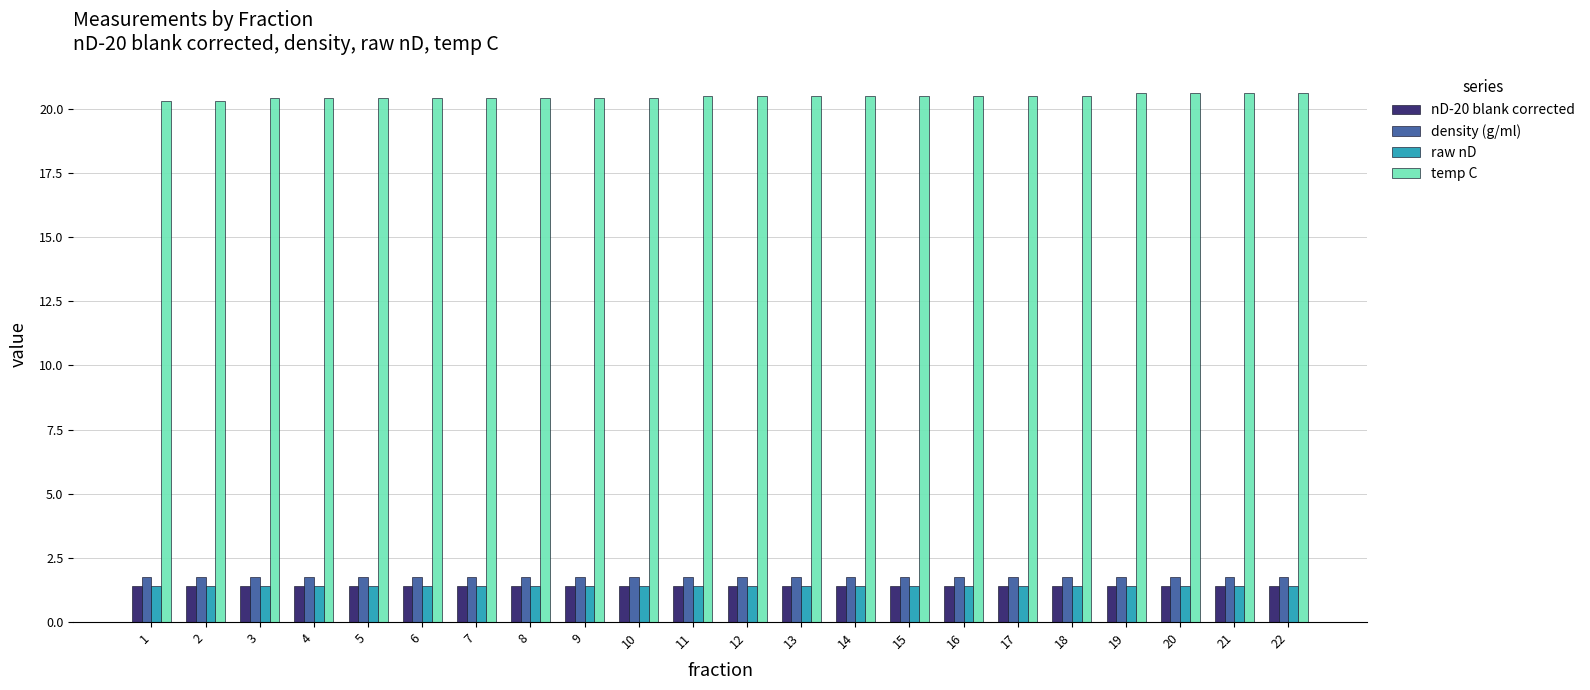

At how many categories does at least one series exceed 5?

22